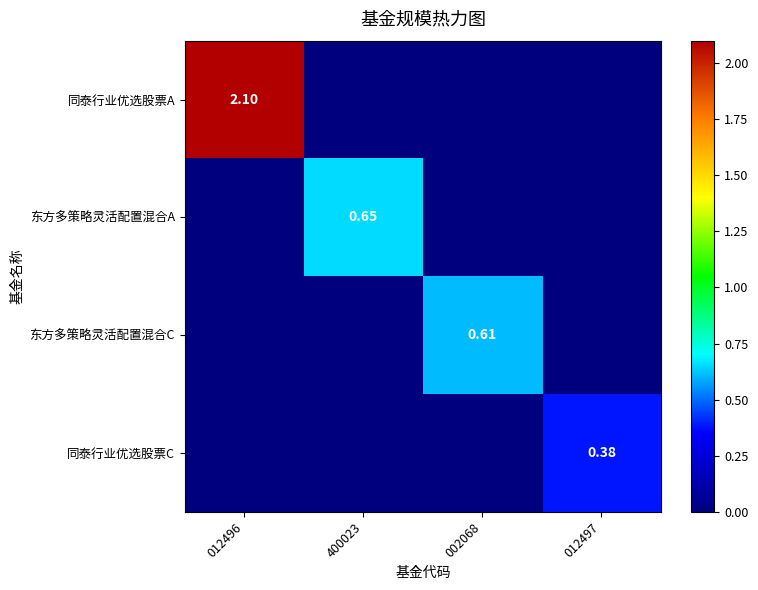

Is it true that 同泰行业优选股票C equals 0.6 at 012497?

False